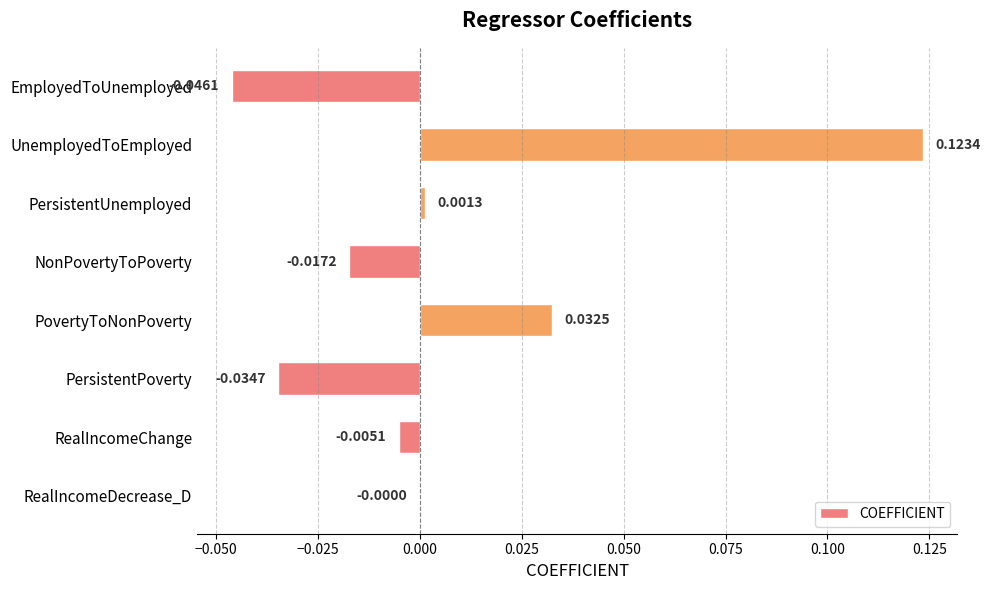

How many data points does each series have?

8